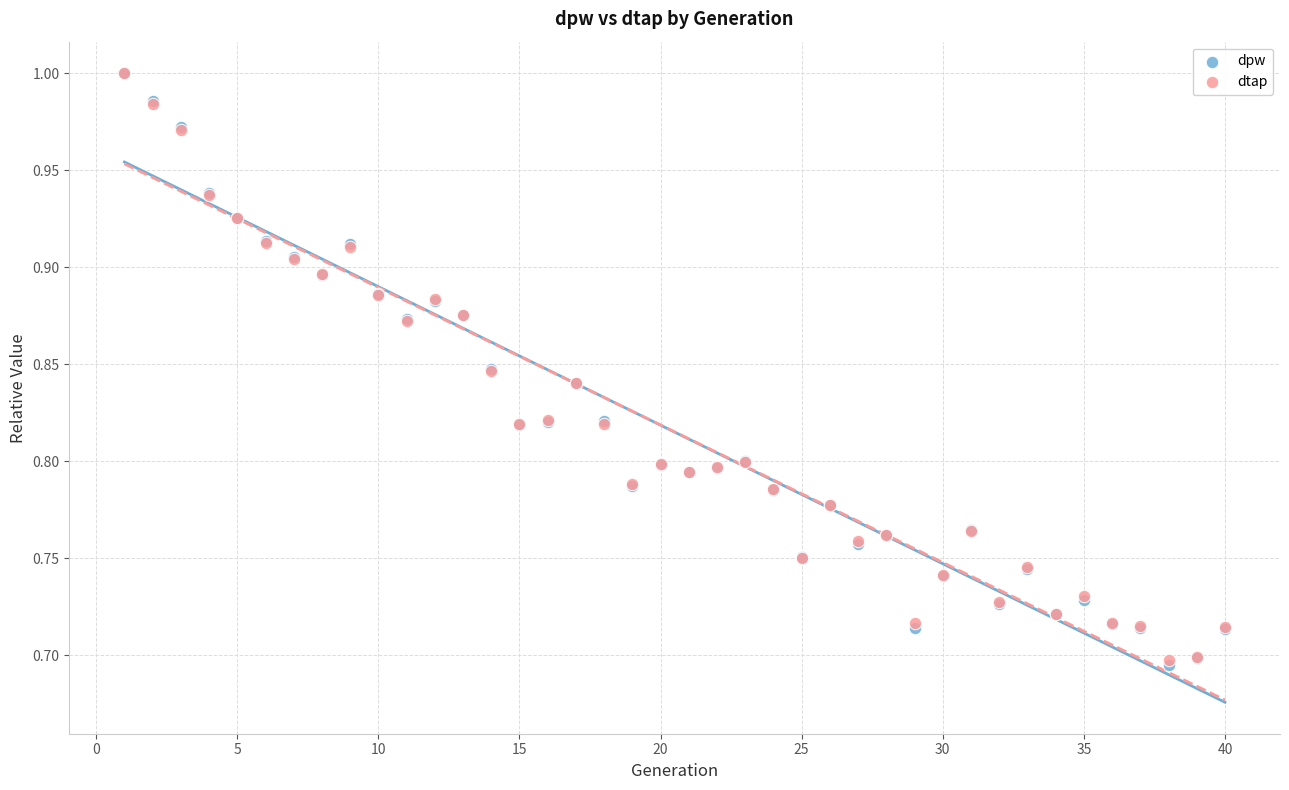

What are all the series names shown in the legend?

dpw, dtap